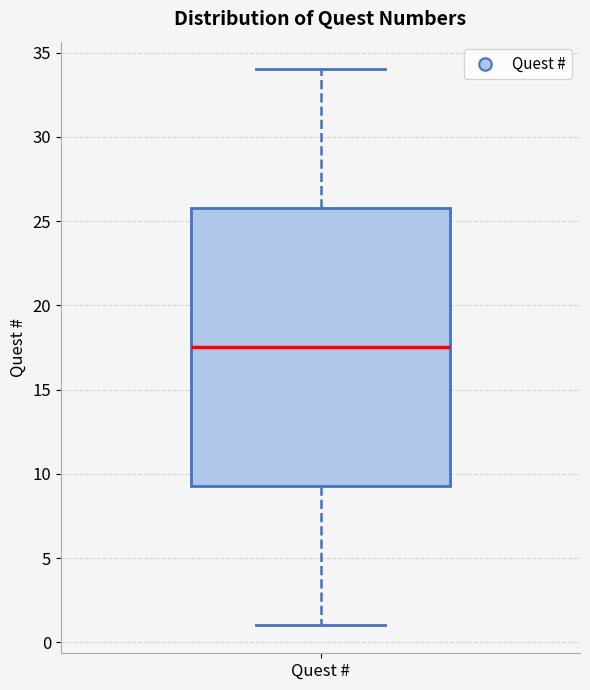

Transcribe this box plot: give where the median line is, the range the box spans, and where the two whiskers end, as read against the y-axis. The values are not printed on the chart, so give them approximately, as read against the axis.

median 17.5, box 9.5 to 26.0, whiskers 1.0 to 34.0